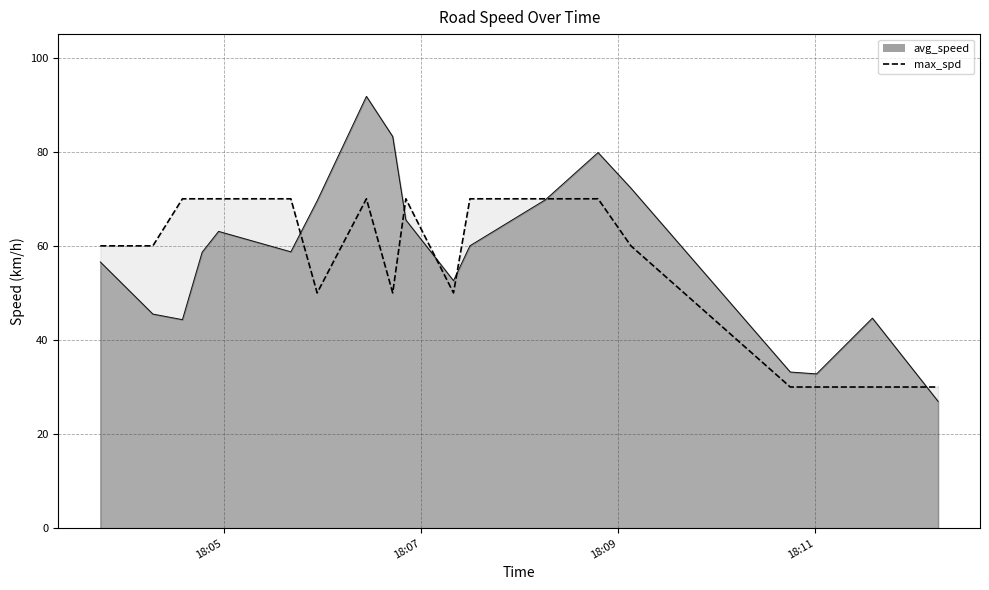

Count the number of data series in this chart.

1